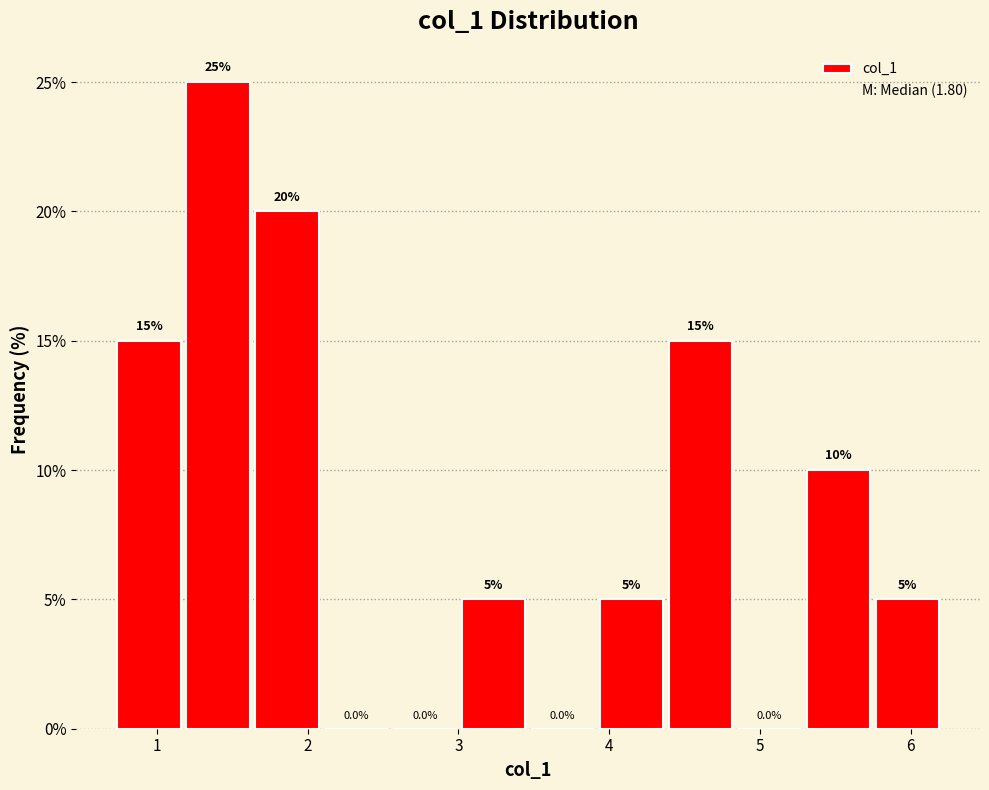

Which range on the x-axis has the tallest bar?

1.2 to 1.6